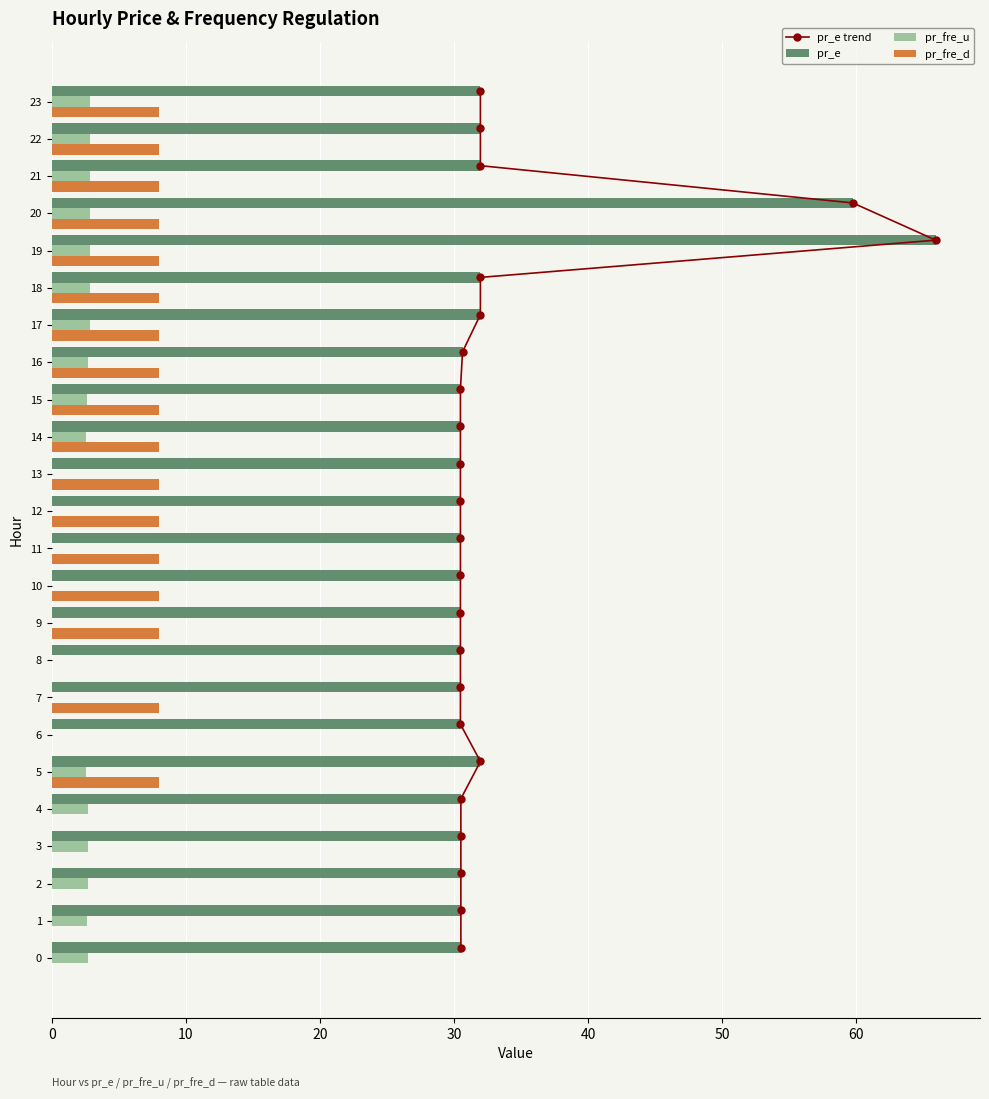

What is the sum of all pr_fre_u values?

43.7